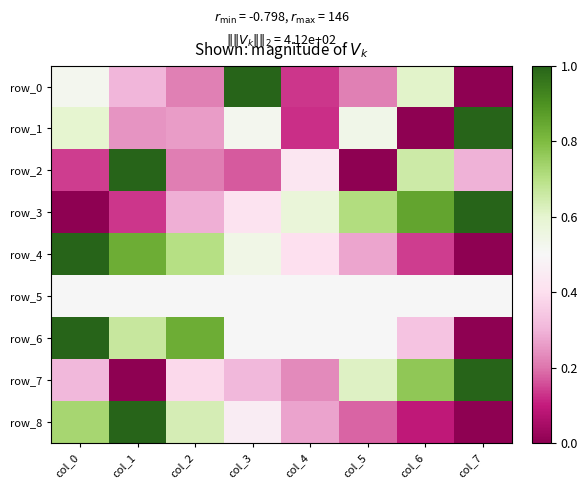

How many data points does each series have?

8